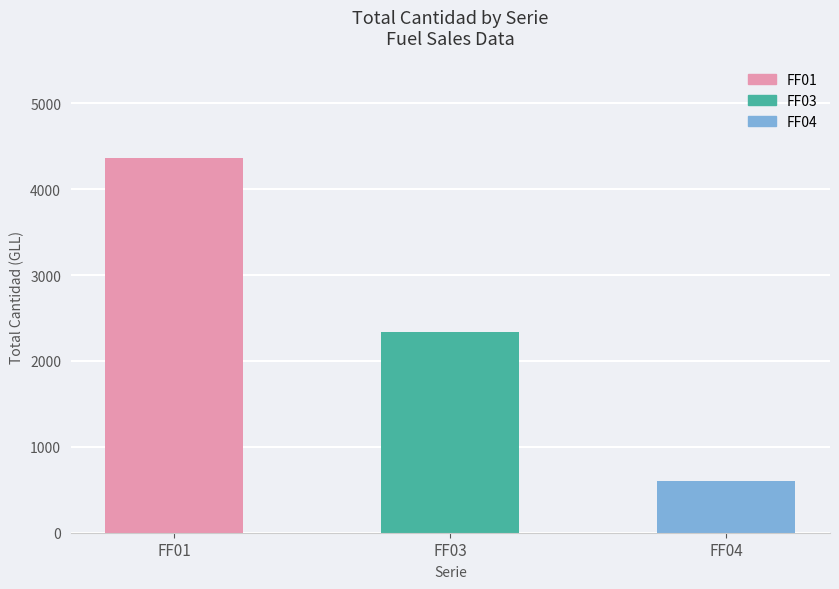

Are the bars horizontal?

No